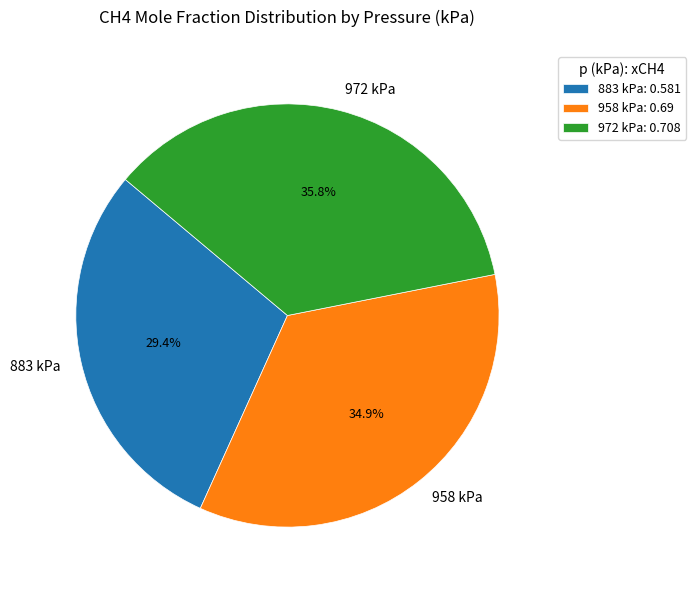

To the nearest percent, what portion does 972 represent?

36%